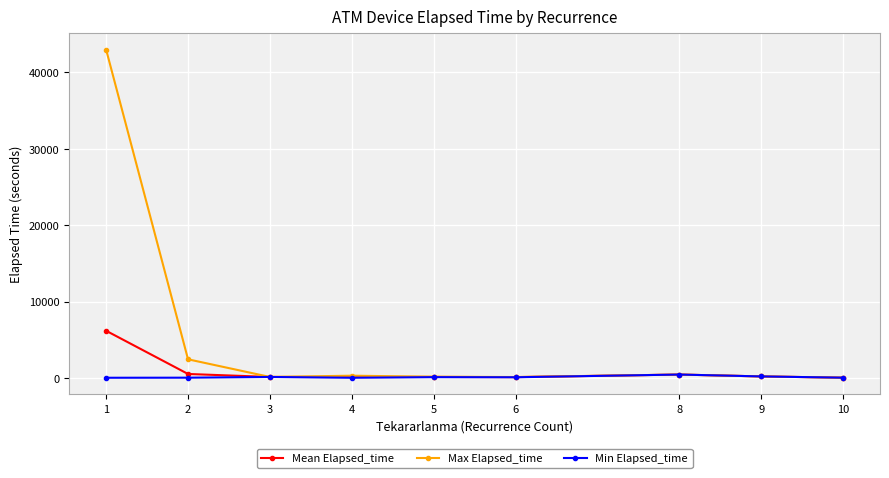

Which series has the widest spread of values?

Max Elapsed_time